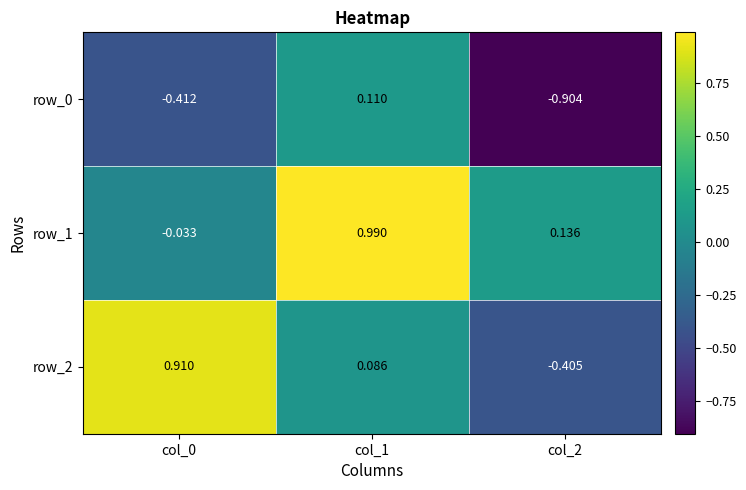

Is the value of row_2 at col_2 greater than the value of row_0 at col_2?

Yes